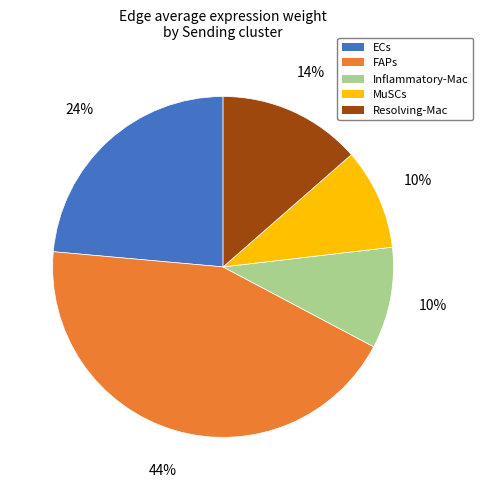

Do FAPs and MuSCs together represent more than half of the pie?

Yes